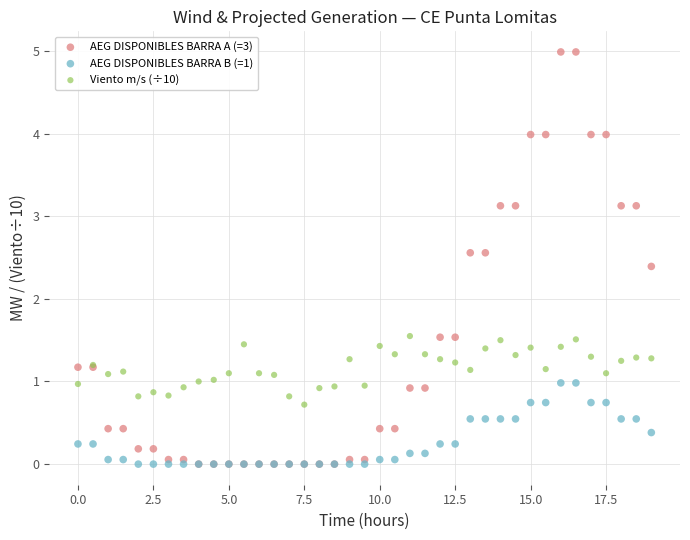

What are all the series names shown in the legend?

AEG DISPONIBLES BARRA A (=3), AEG DISPONIBLES BARRA B (=1), Viento m/s (÷10)